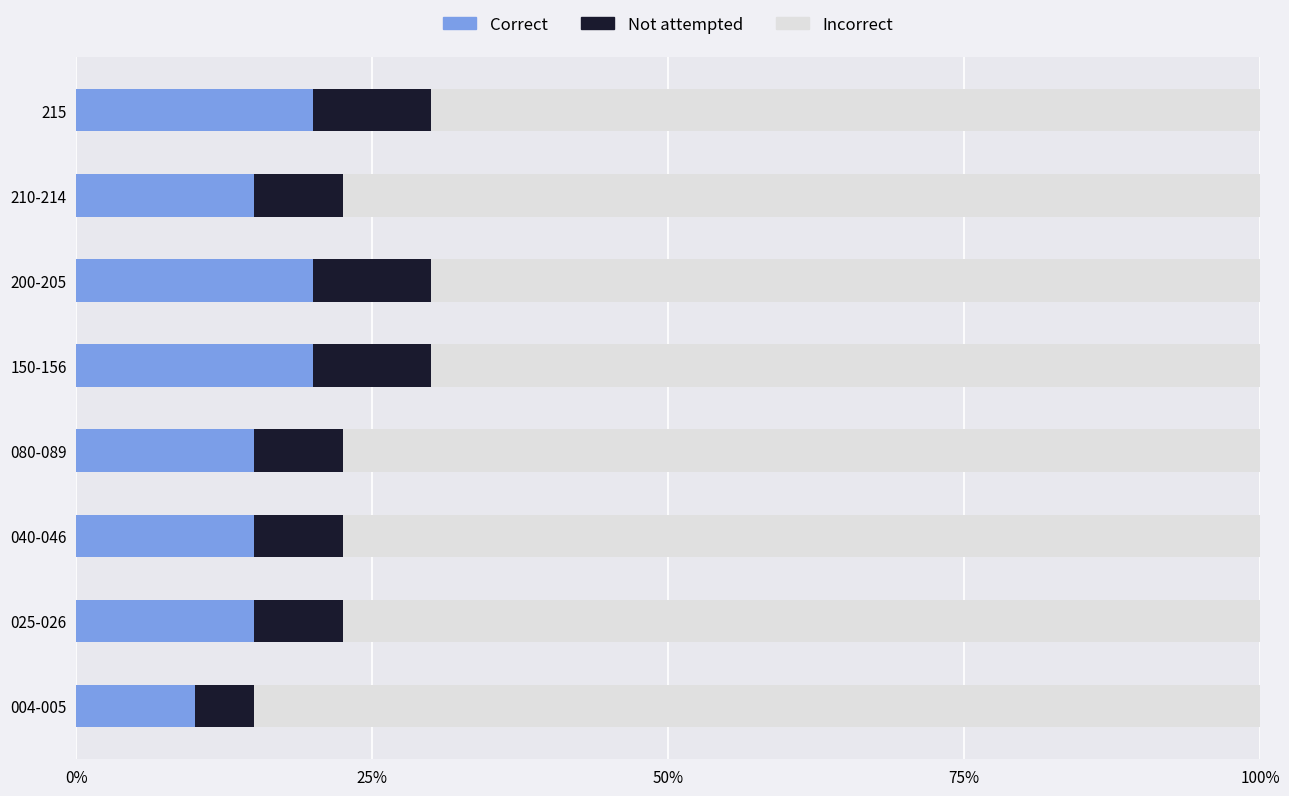

What is the sum of the Correct values at 040-046 and 200-205?

35.0